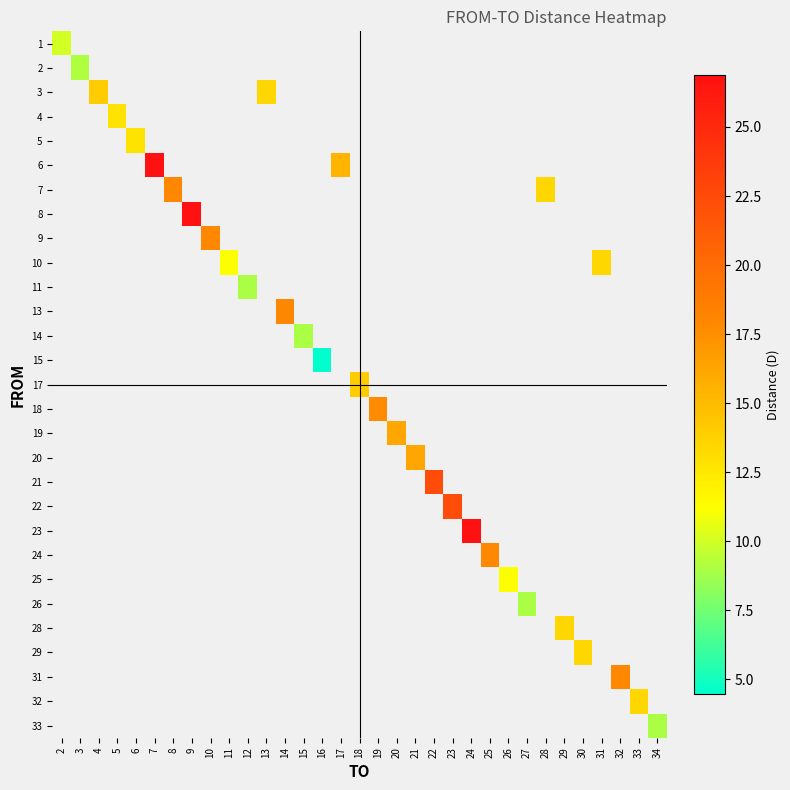

Which has a higher value, 5 or 18?

18